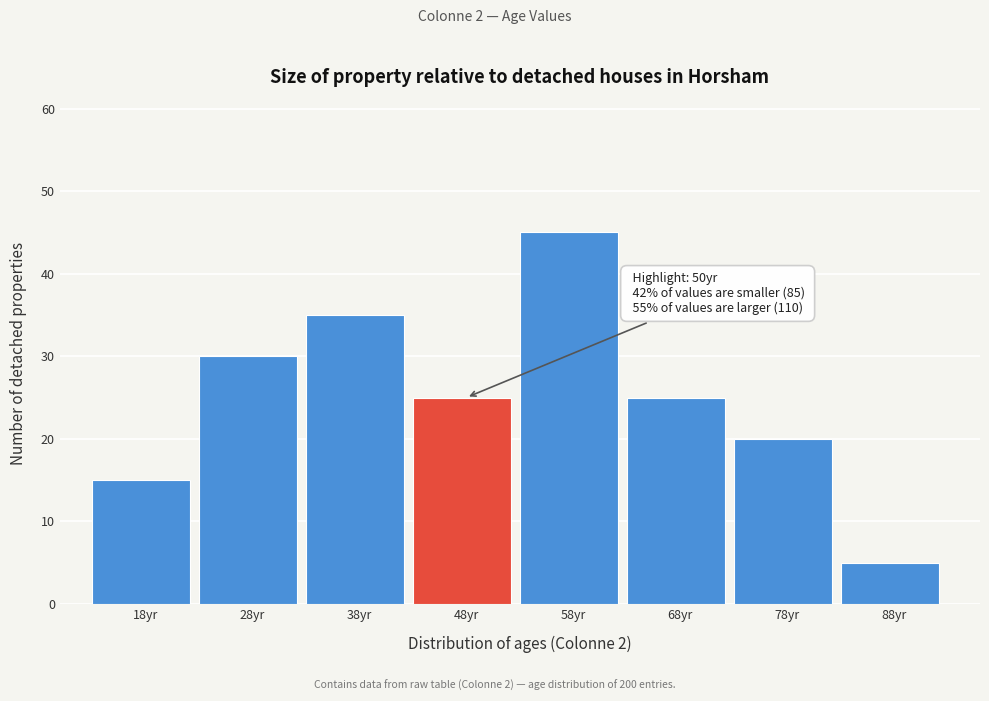

Reading left to right, what are all the values shown in this chart?

15	30	35	25	45	25	20	5